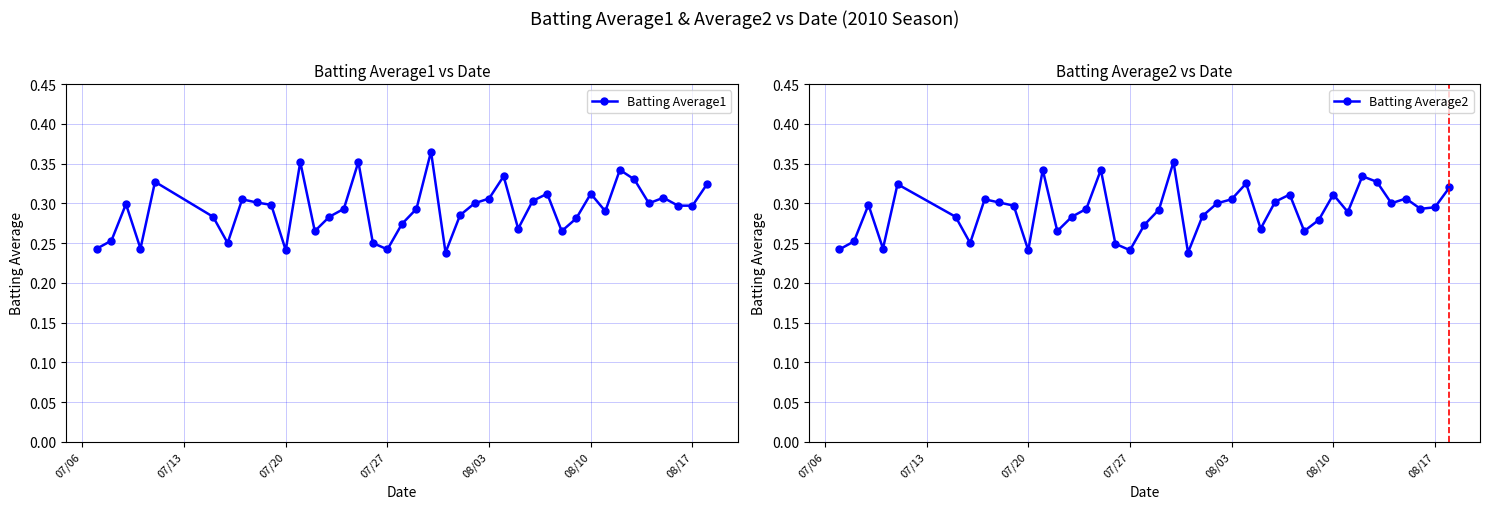

True or false: Batting Average1 has more than 0 points higher than both neighbors.

True